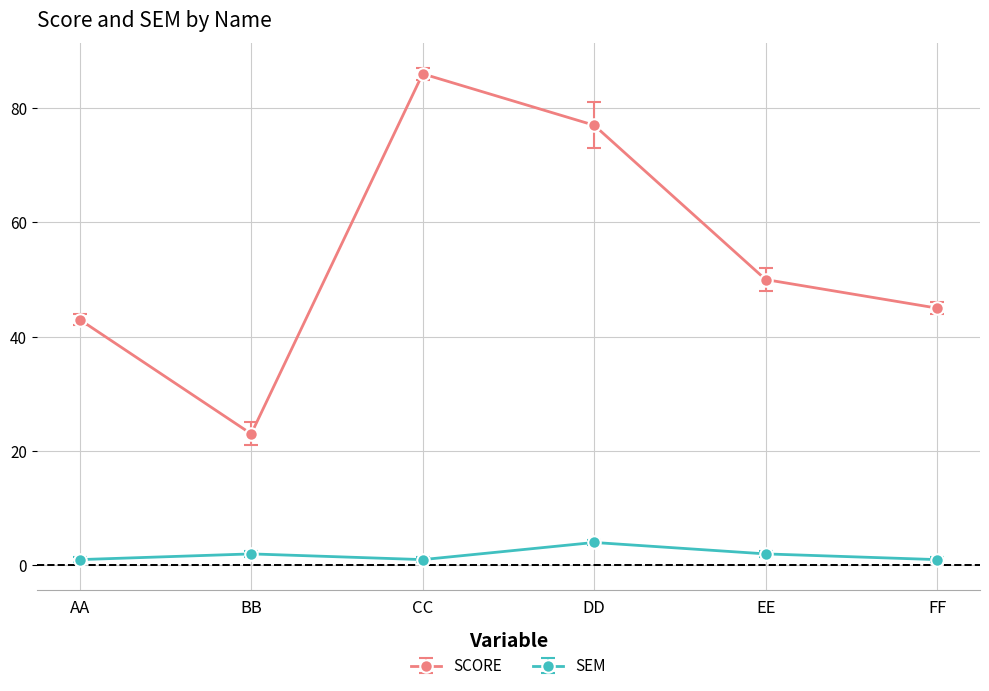

At how many categories does at least one series exceed 53?

2